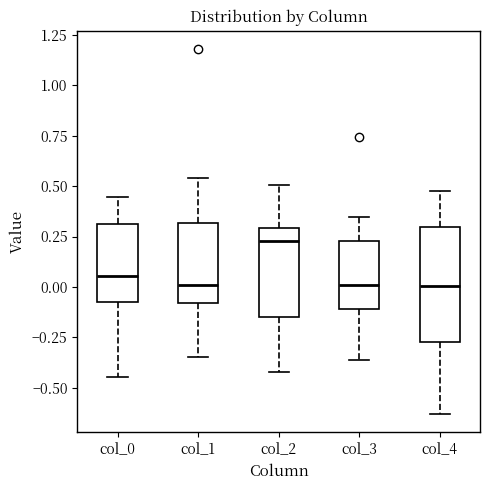

Reading left to right, transcribe this box plot: for each box, give where its median line is, the range the box spans, and where its two whiskers end, as read against the y-axis. The values are not printed on the chart, so give them approximately, as read against the axis.

col_0: median 0.05, box -0.10 to 0.30, whiskers -0.45 to 0.45
col_1: median 0.00, box -0.10 to 0.30, whiskers -0.35 to 0.55
col_2: median 0.25, box -0.15 to 0.30, whiskers -0.40 to 0.50
col_3: median 0.00, box -0.10 to 0.25, whiskers -0.35 to 0.35
col_4: median 0.00, box -0.25 to 0.30, whiskers -0.65 to 0.50